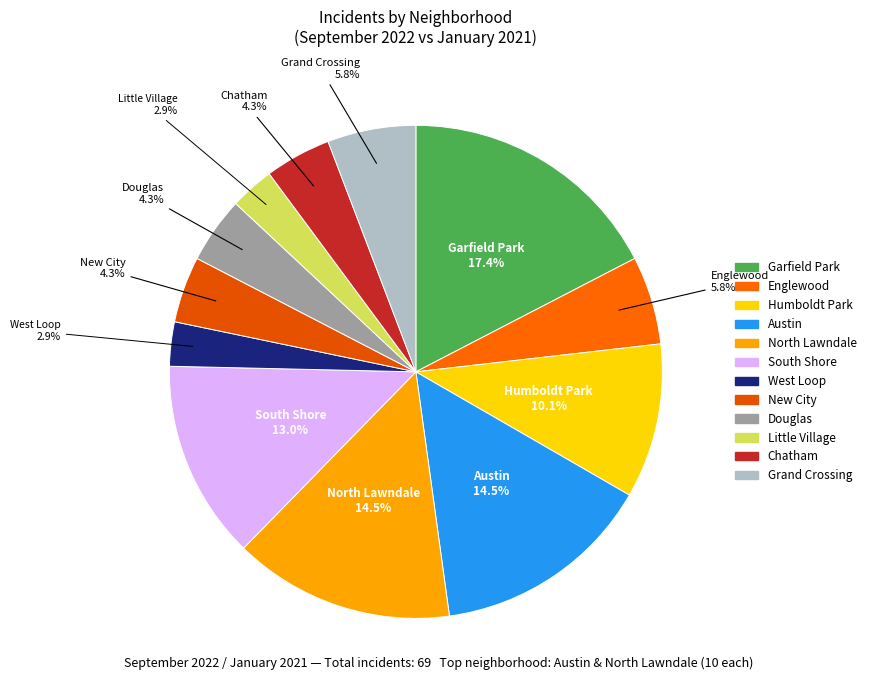

Which slice is the largest?

Garfield Park